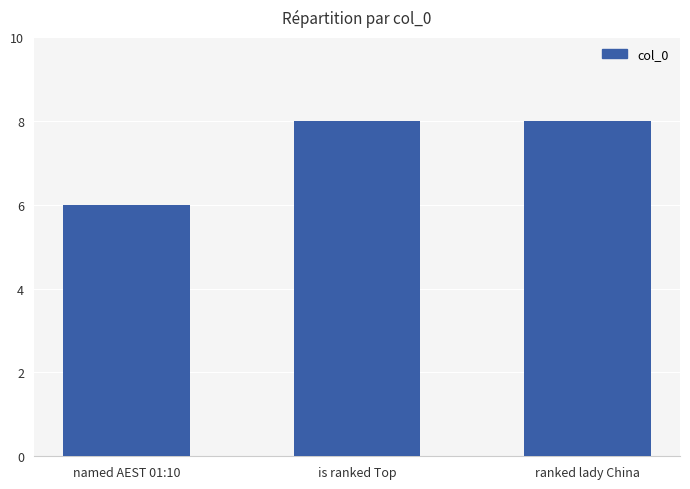

What is the ratio of the value at ranked lady China to the value at named AEST 01:10?

1.3